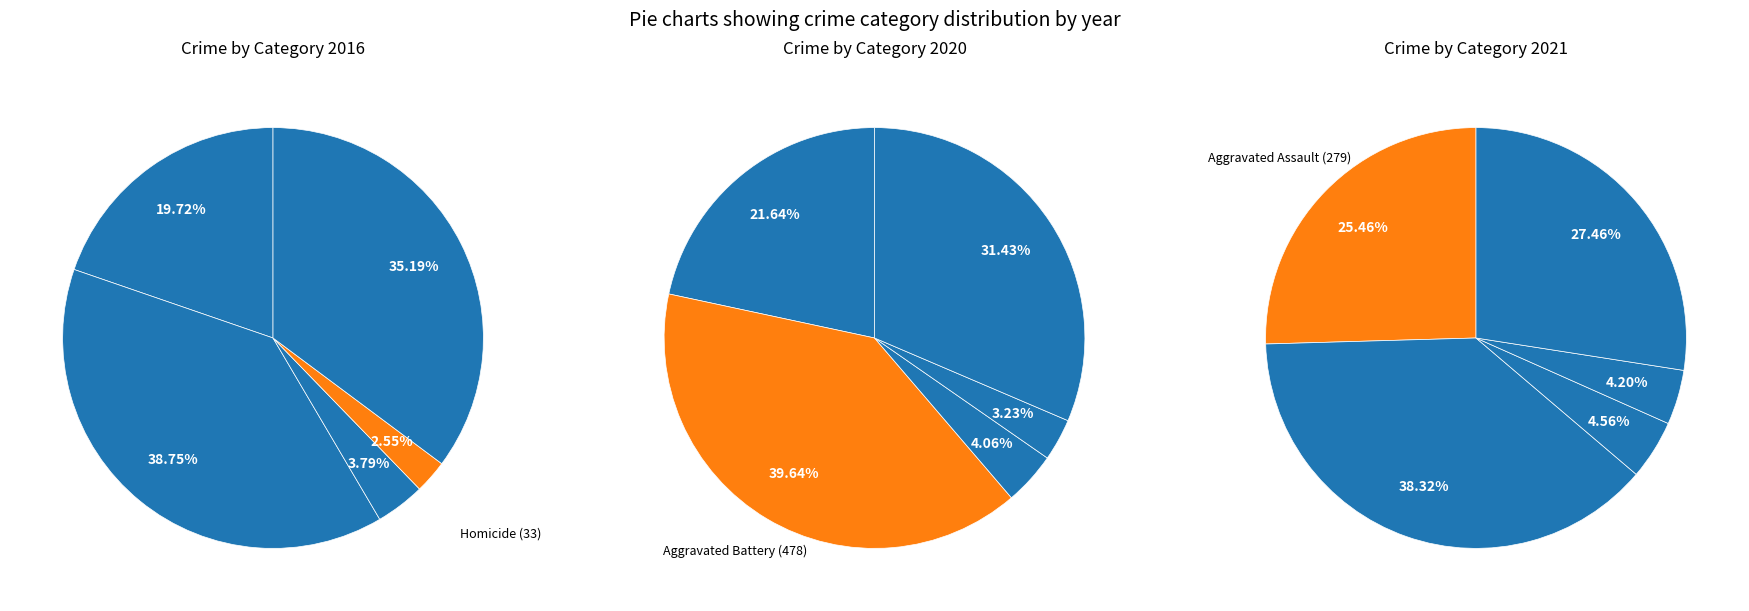

Rank the series by their maximum value, from lowest to highest.

Crime Category Breakdown 2021, Crime Category Breakdown 2020, Crime Category Breakdown 2016